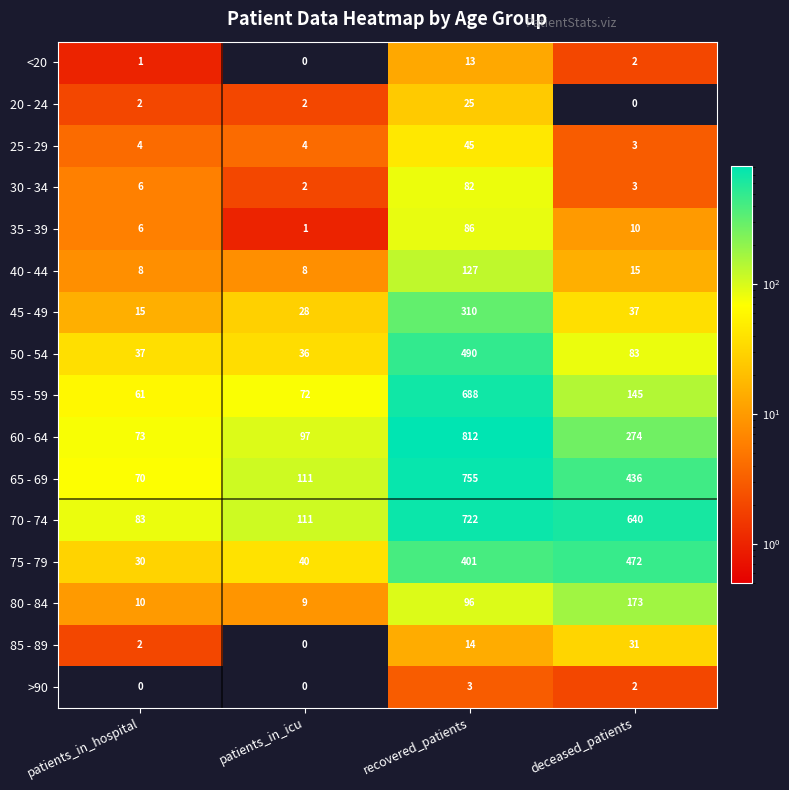

Which category has the highest value across all series?

recovered_patients